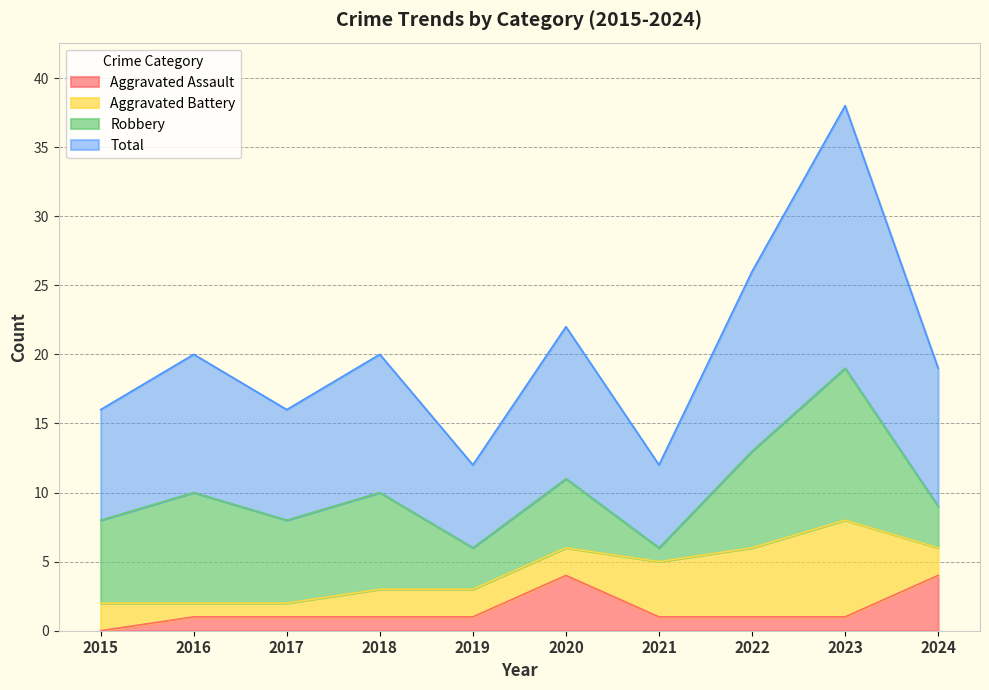

At which category is the sum across all series the highest?

2023